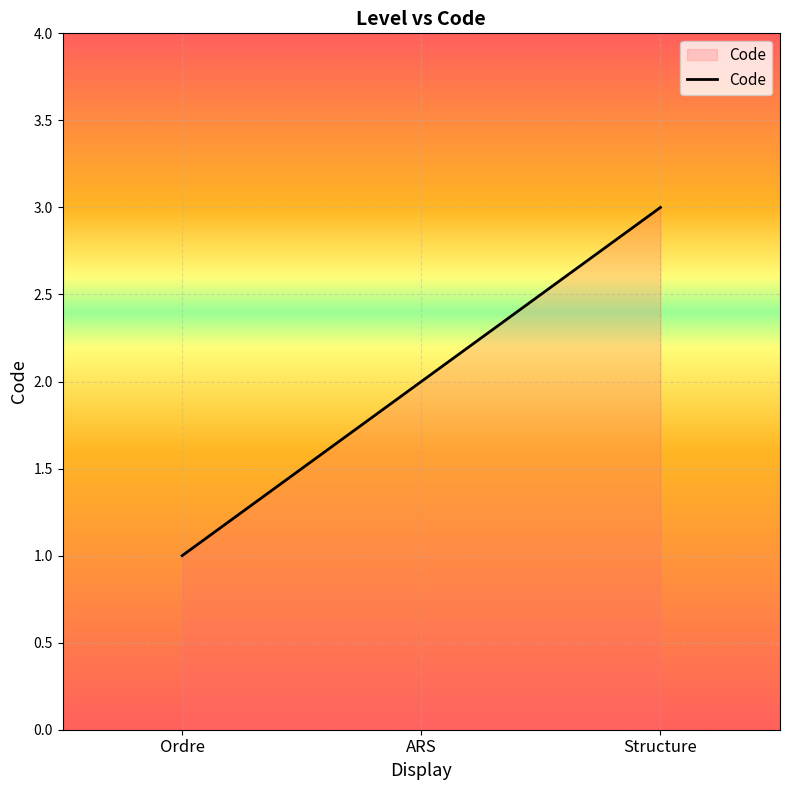

What position from the left is Ordre?

1